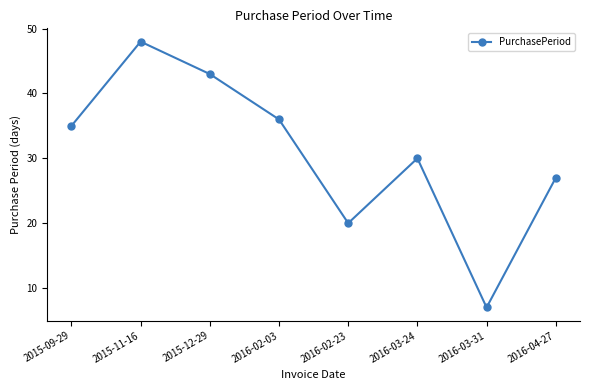

What is the average value?

31